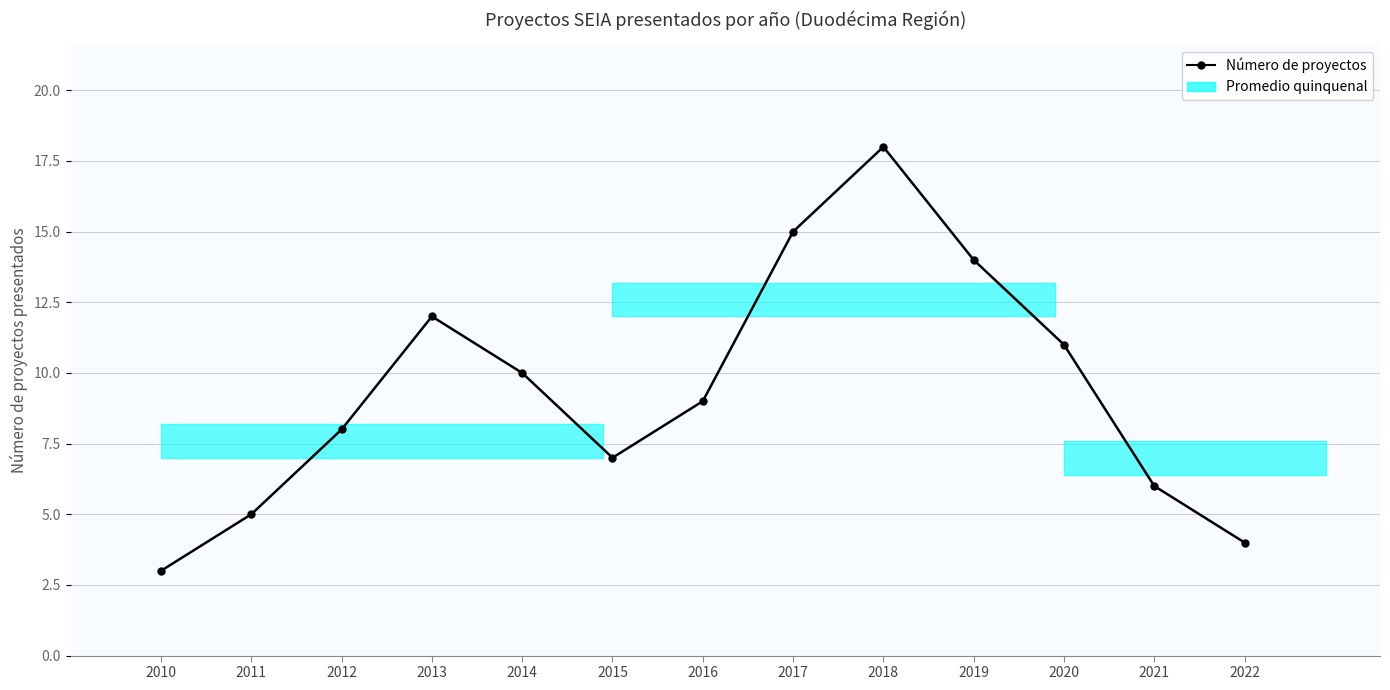

What is the change in value from 2010 to 2013?

+9